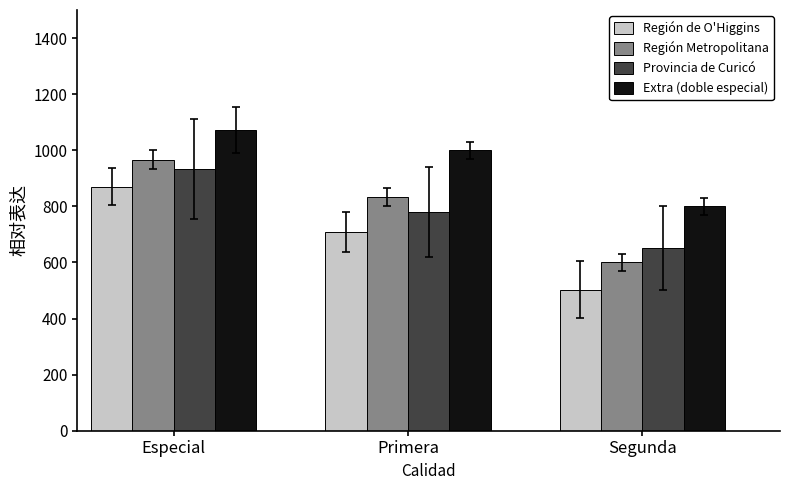

Are the bars horizontal?

No